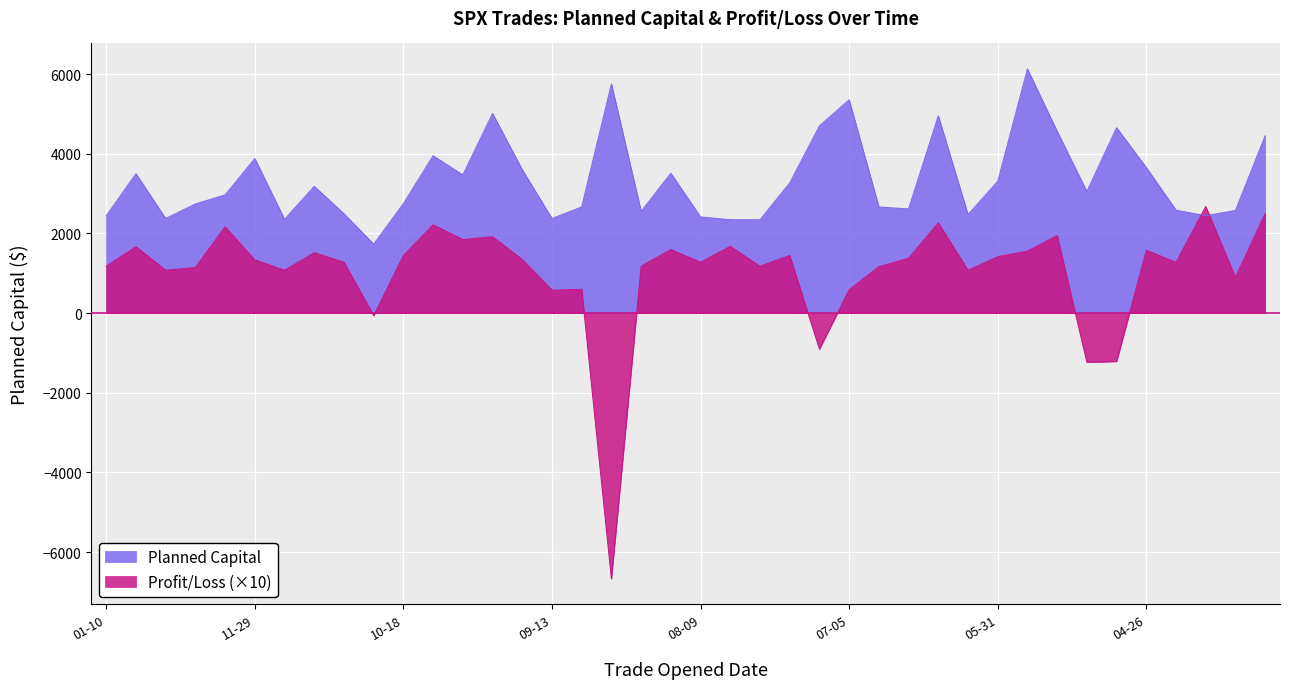

At 2024-06-14, list the series in order from largest to smallest.

Planned Capital, Profit/Loss